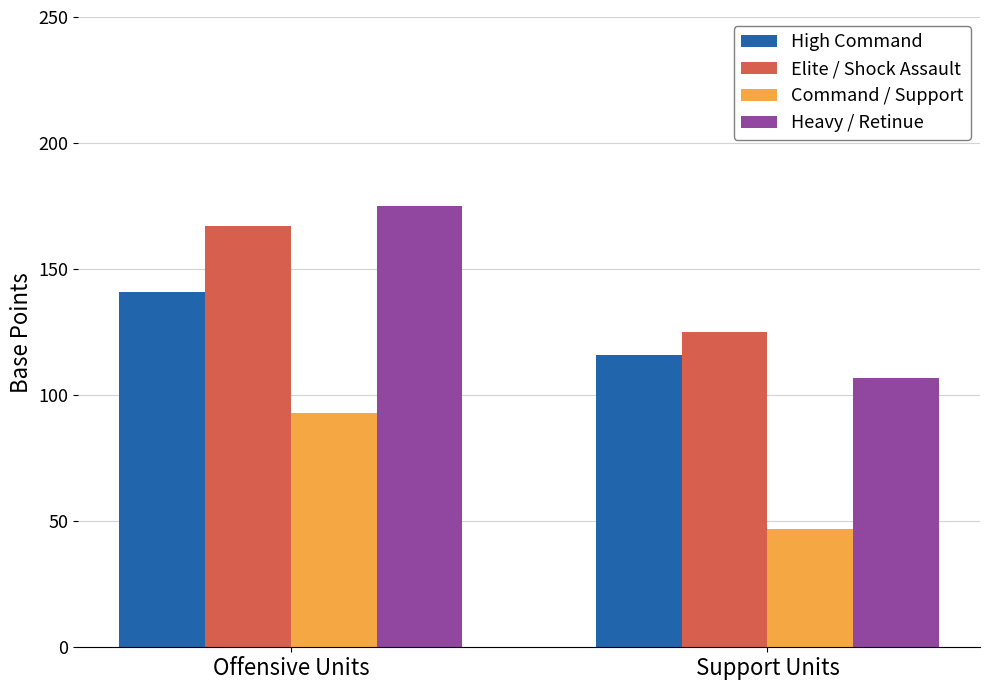

At Offensive Units, list the series in order from largest to smallest.

Heavy / Retinue, Elite / Shock Assault, High Command, Command / Support